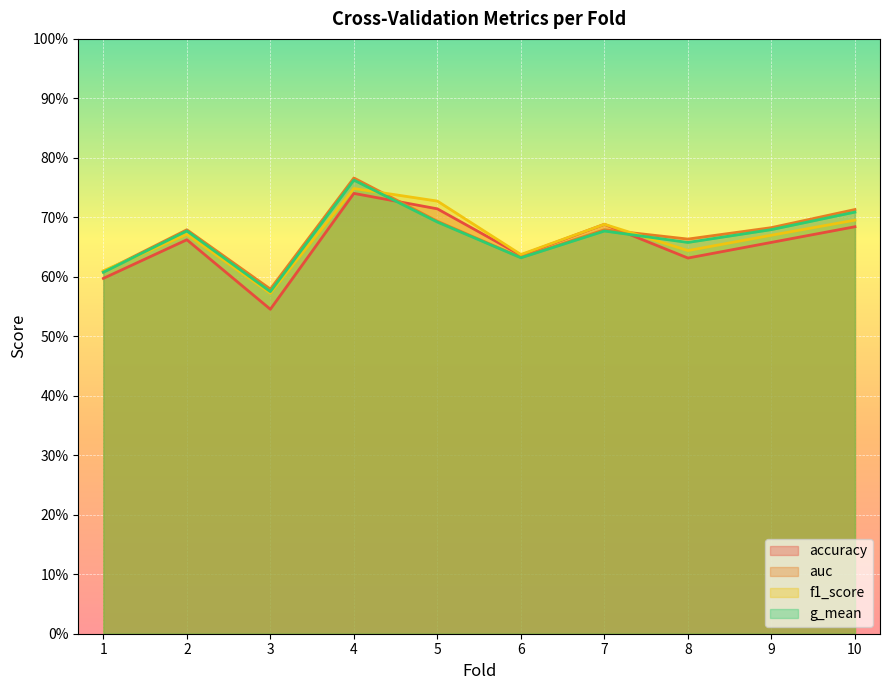

Is the value of g_mean at 4 greater than the value of f1_score at 9?

Yes